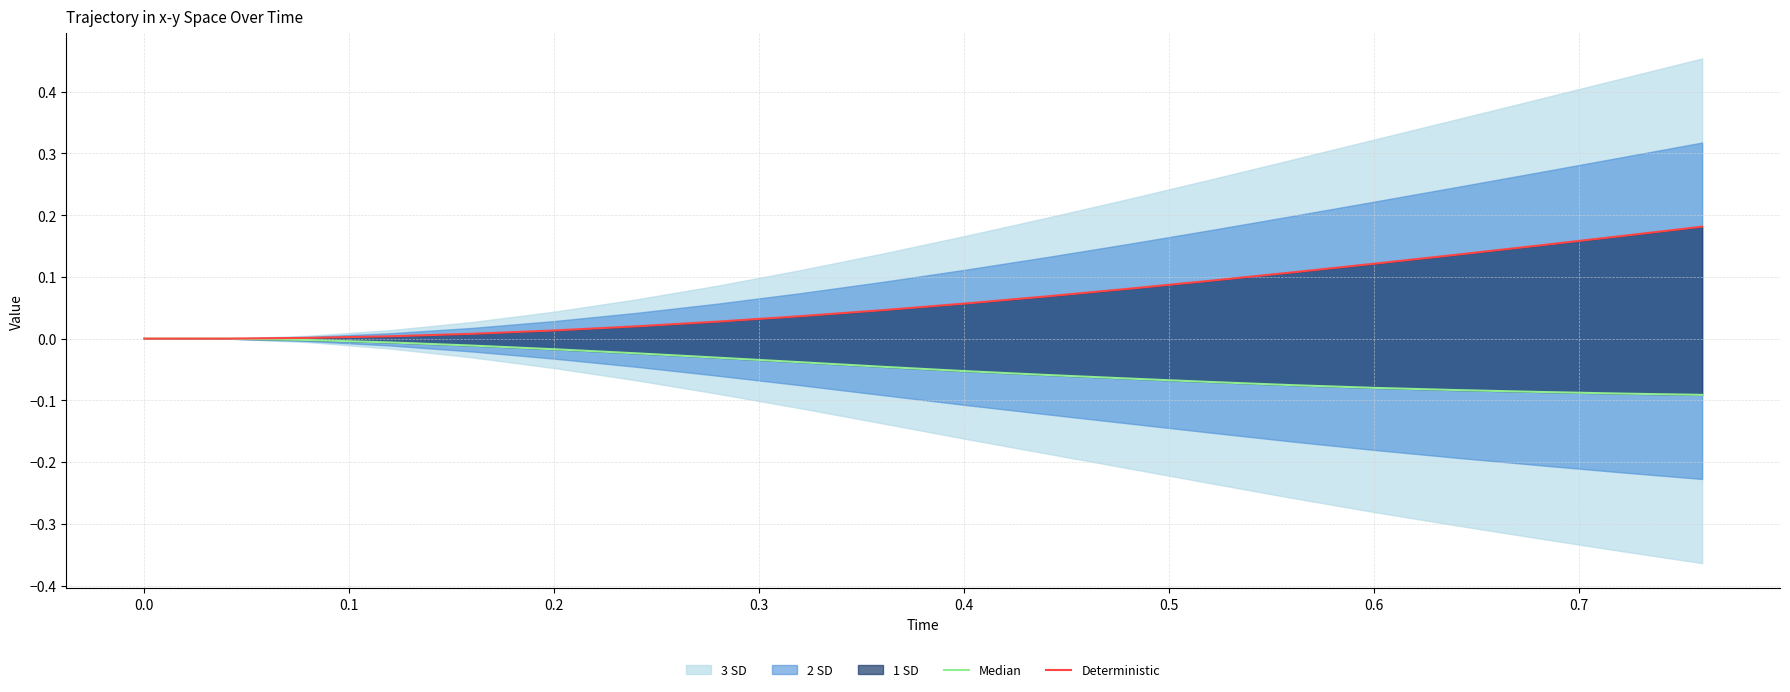

What is the label of the 16th point from the left?

0.6